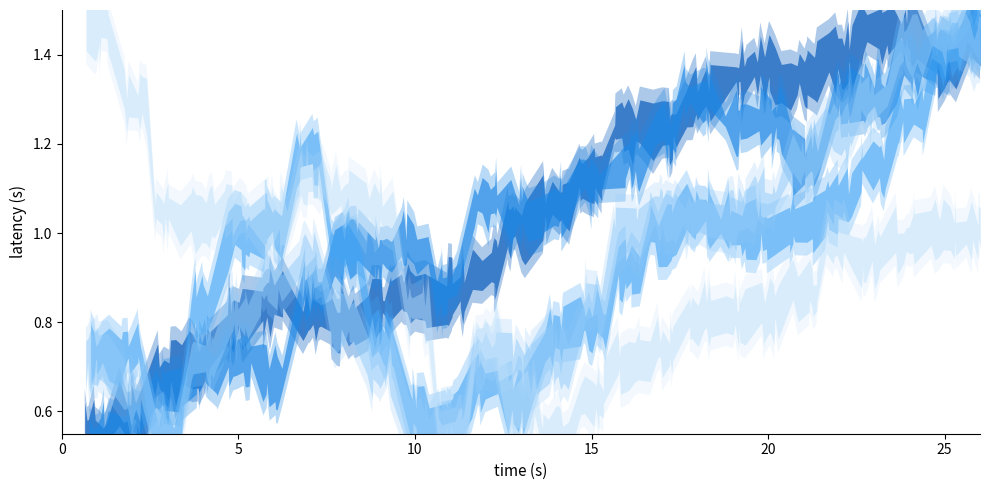

Which series has the largest range (max minus min)?

USNucGen